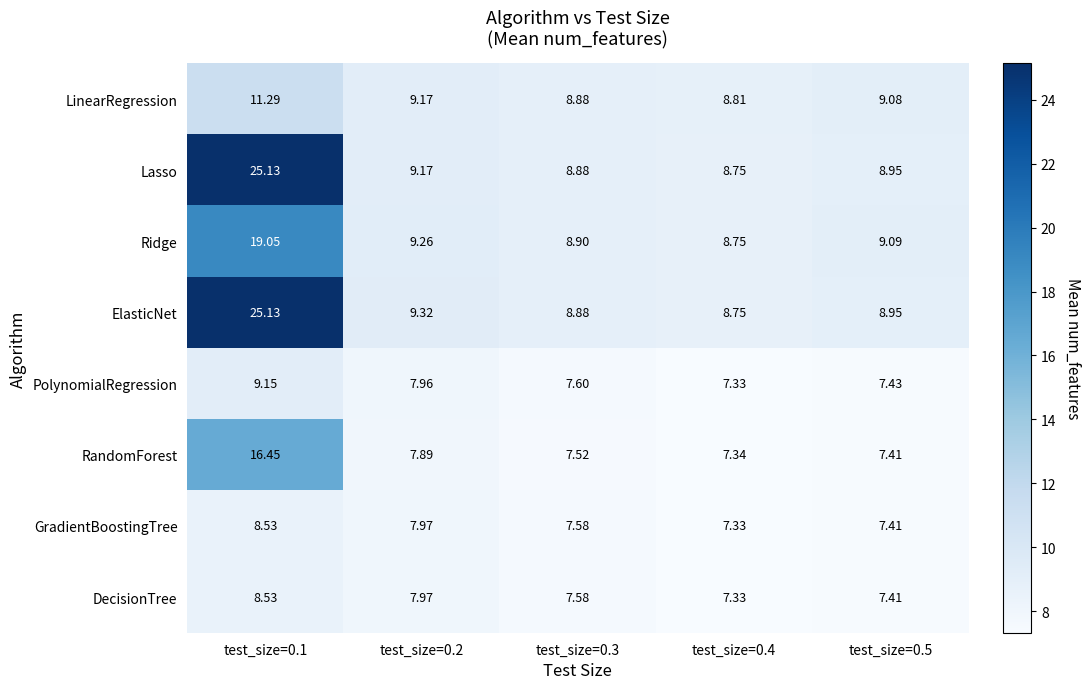

Count the number of categories in the chart.

5